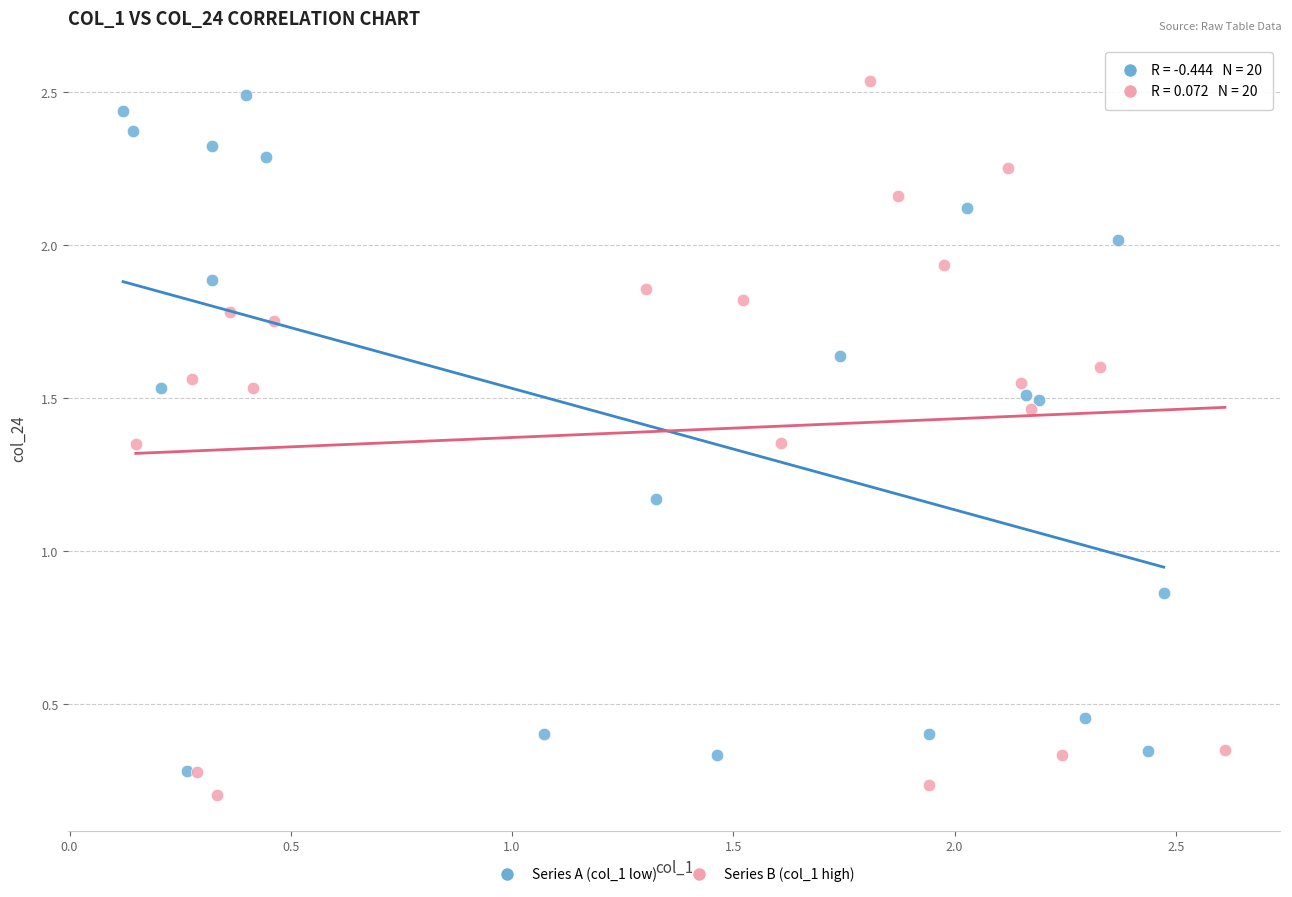

Which series has the widest spread of Y values?

Series B (col_1 high)